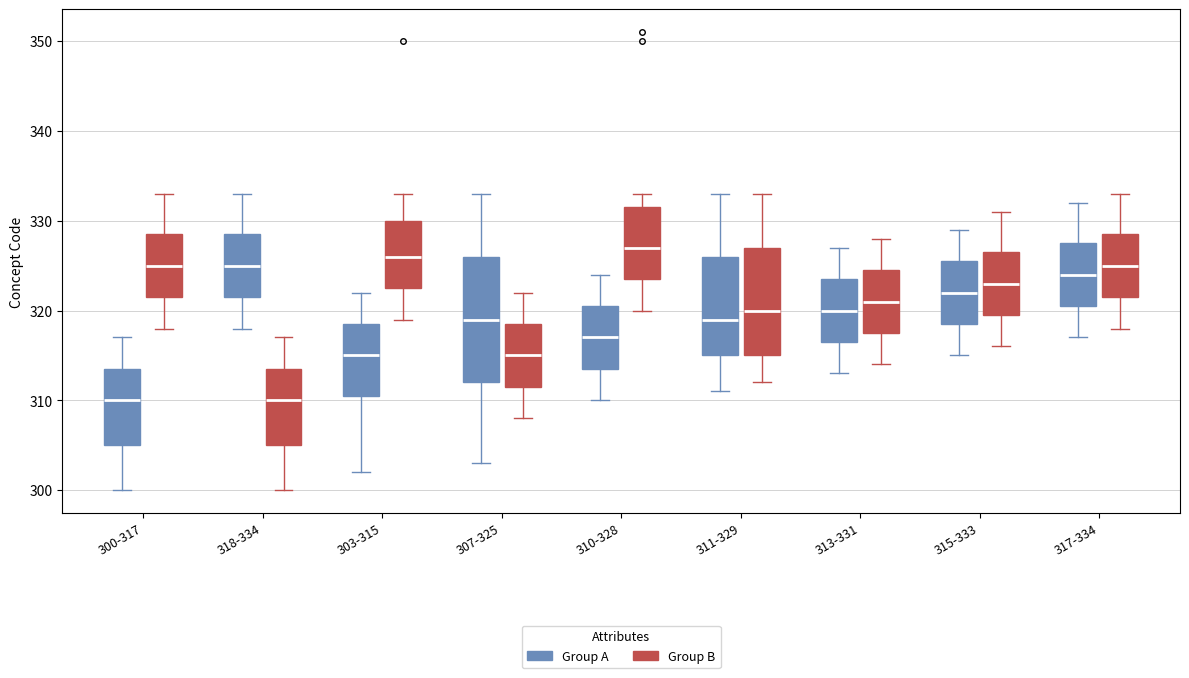

Where does the upper whisker of the box for 317-334 (Group A) end on the y-axis? The values are not printed on the chart, so give them approximately, as read against the axis.

332